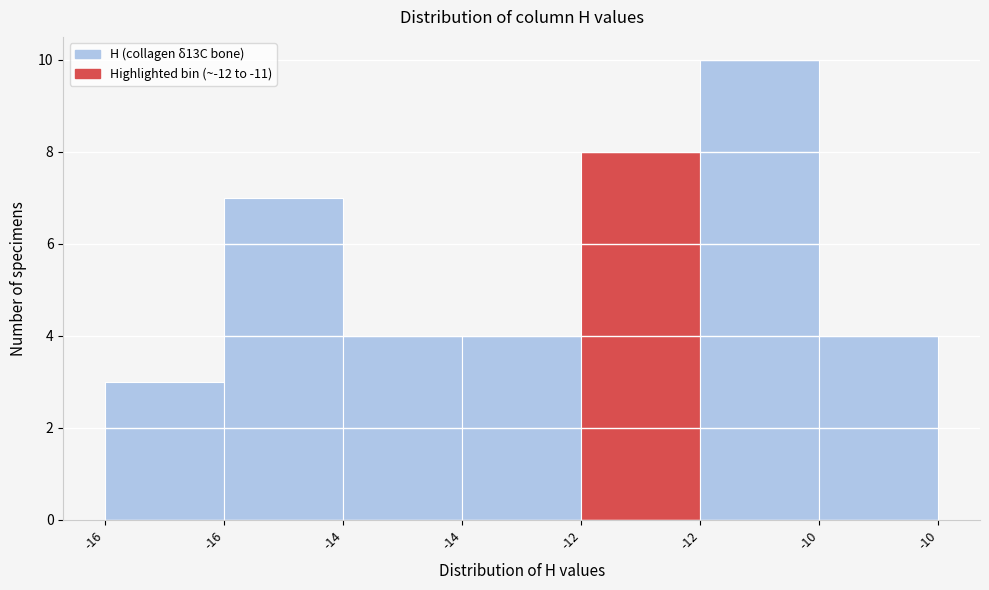

How many bars are there in total?

7